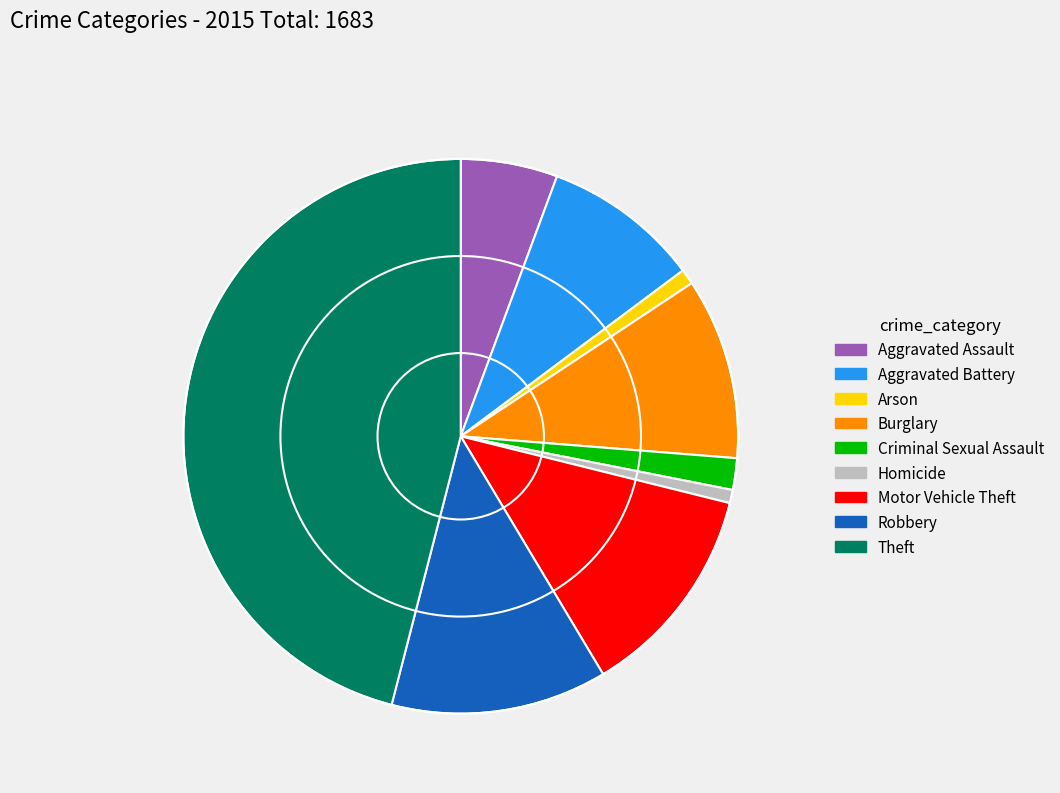

Which has a higher value, Theft or Criminal Sexual Assault?

Theft